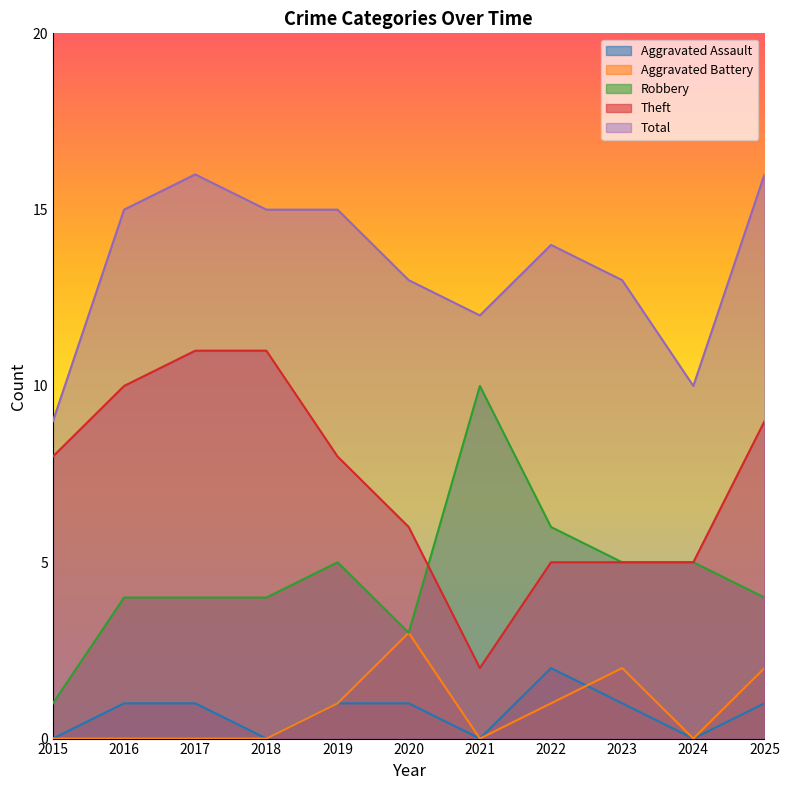

What is the approximate value of Theft at 2019?

8